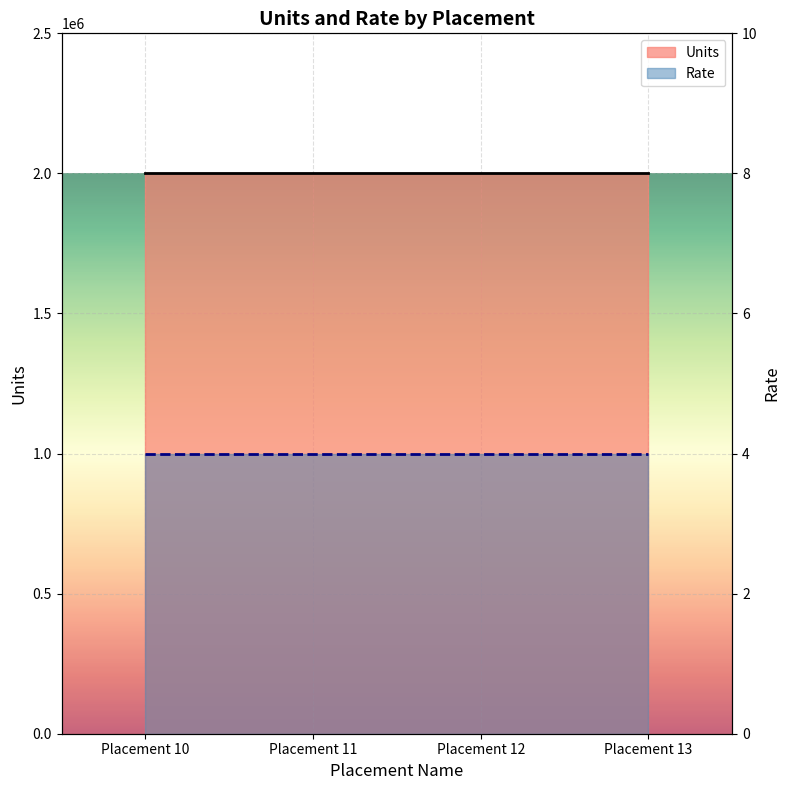

How many distinct data groups are displayed?

2